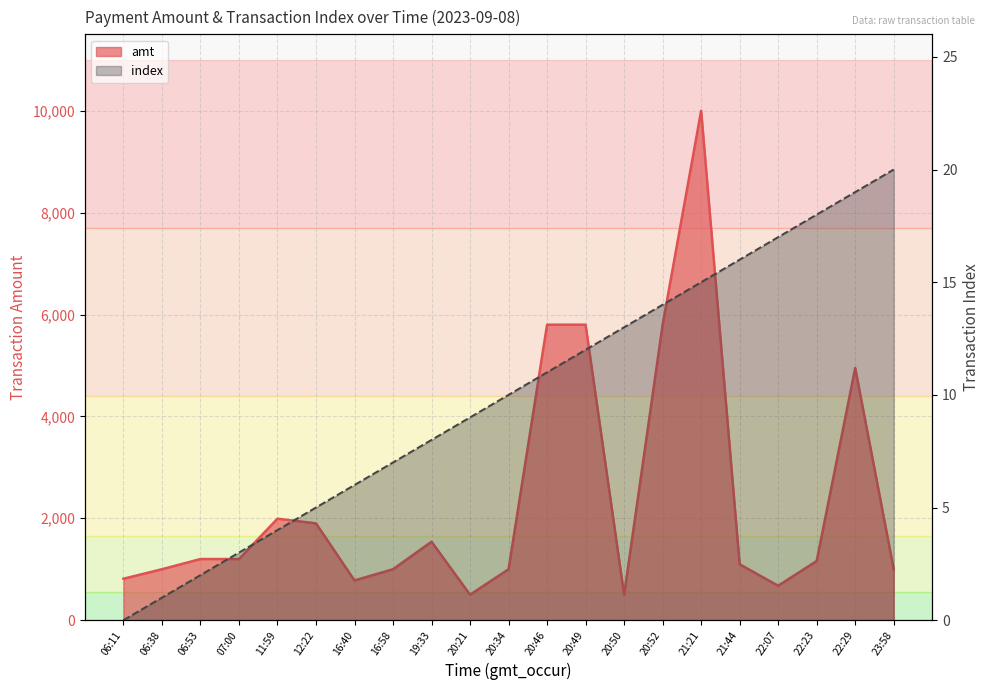

True or false: index and amt intersect in this chart.

False